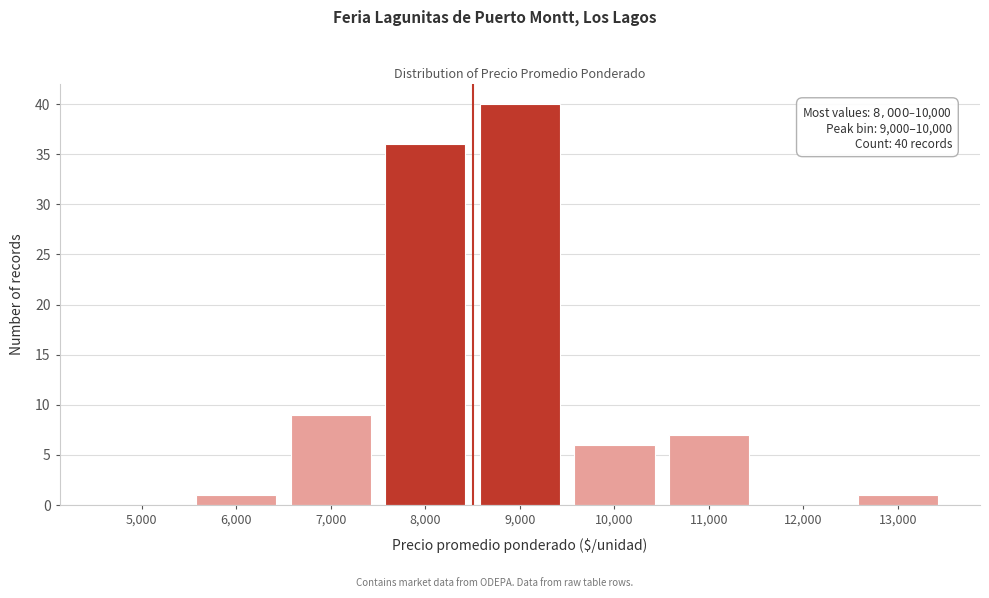

Reading right to left, list all the values displayed in this chart.

13,000=1	12,000=0	11,000=7	10,000=6	9,000=40	8,000=36	7,000=9	6,000=1	5,000=0